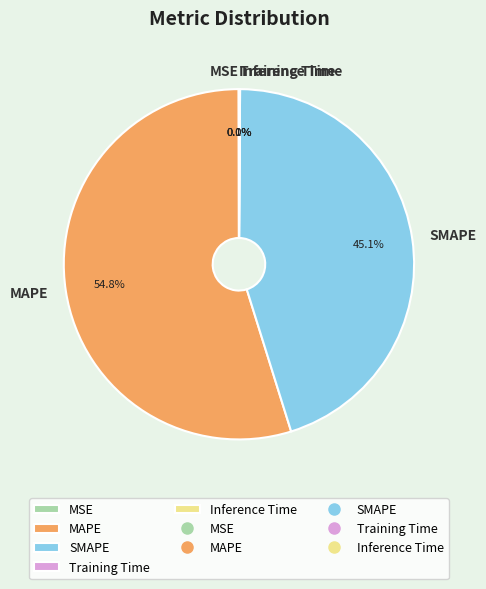

To the nearest percent, what is the combined percentage of SMAPE and MAPE?

100%